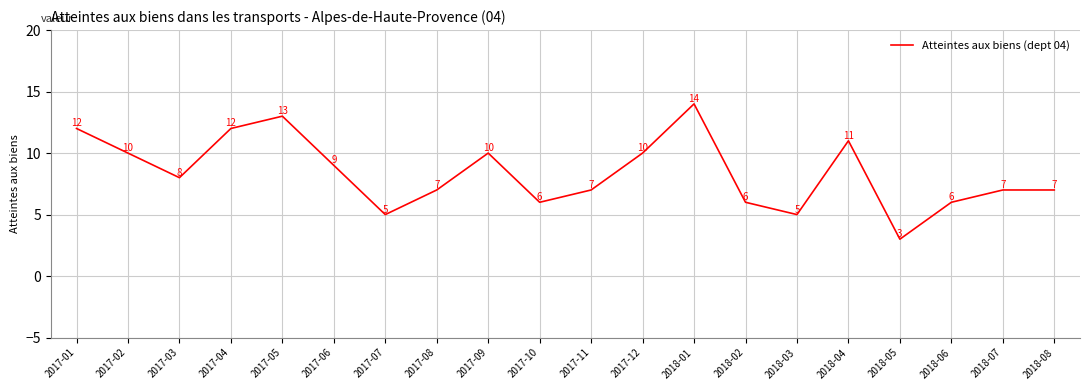

Approximately how many times larger is the value at 2017-01 compared to 2017-03?

1.5